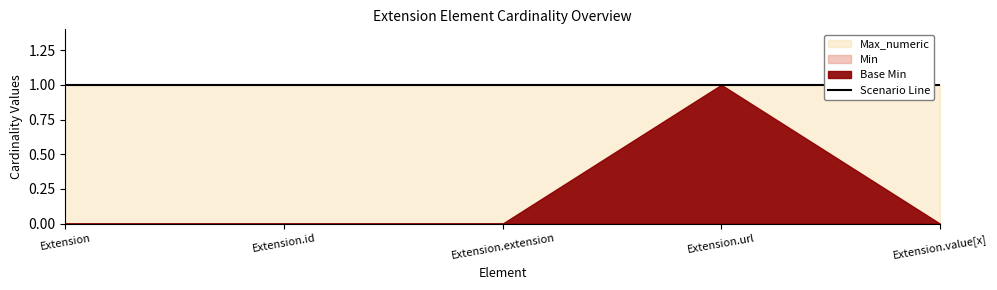

The Base Min series shows 0 at Extension. True or false?

True